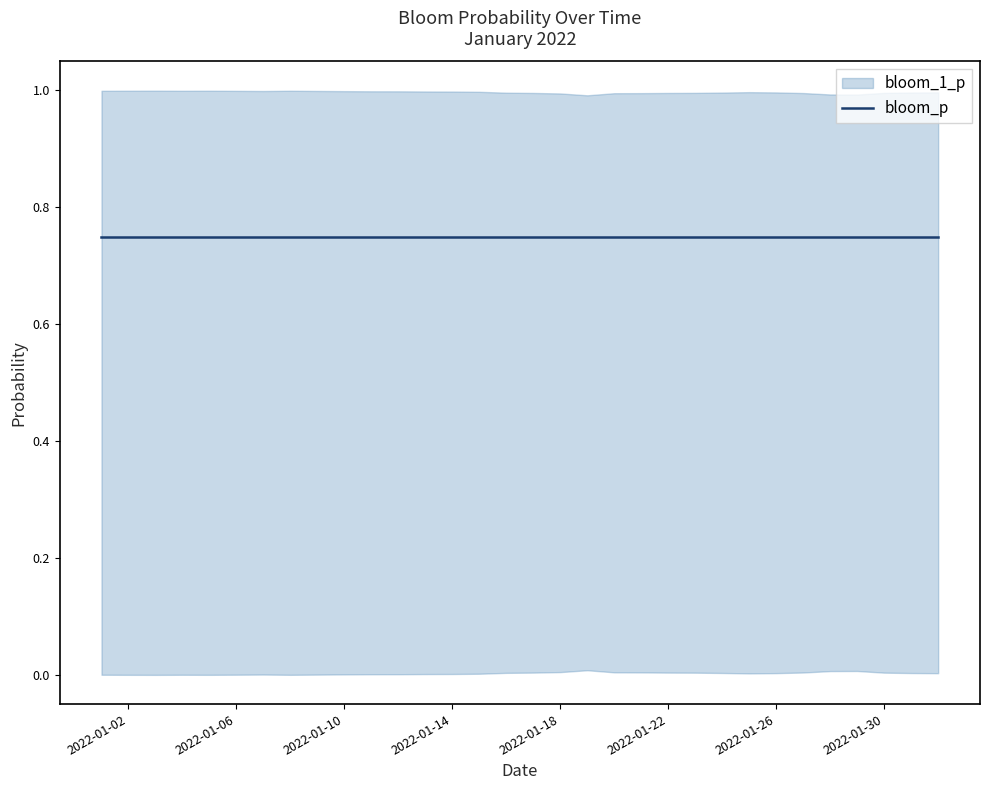

What is the average value of the bloom_1_p series?

1.0